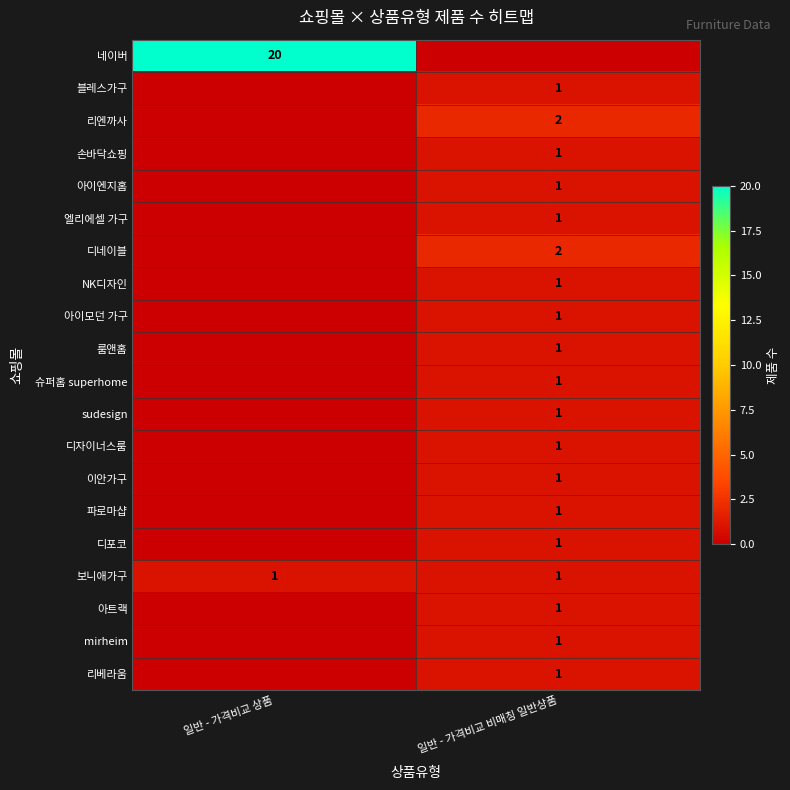

Which category has the lowest value across all series?

일반 - 가격비교 비매칭 일반상품